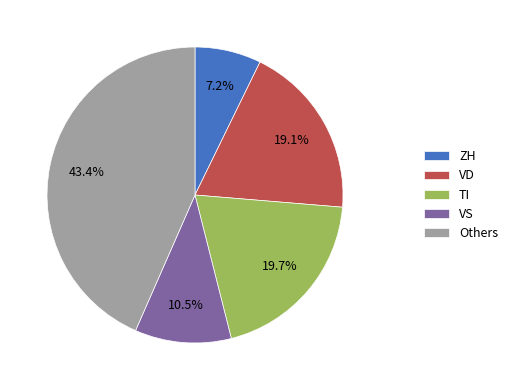

Does any single category account for the majority?

No